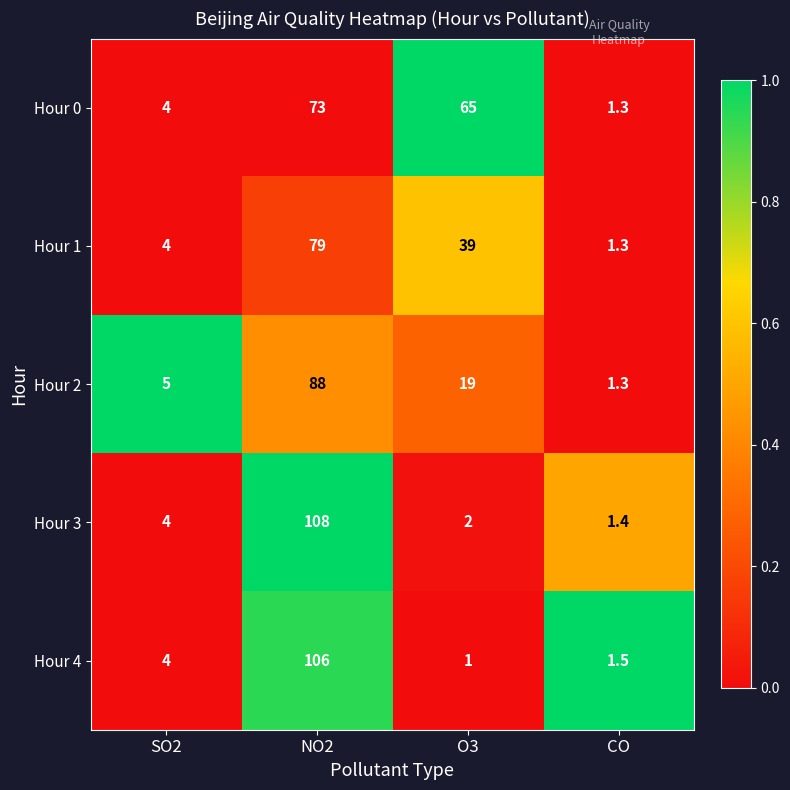

How many data points does each series have?

4